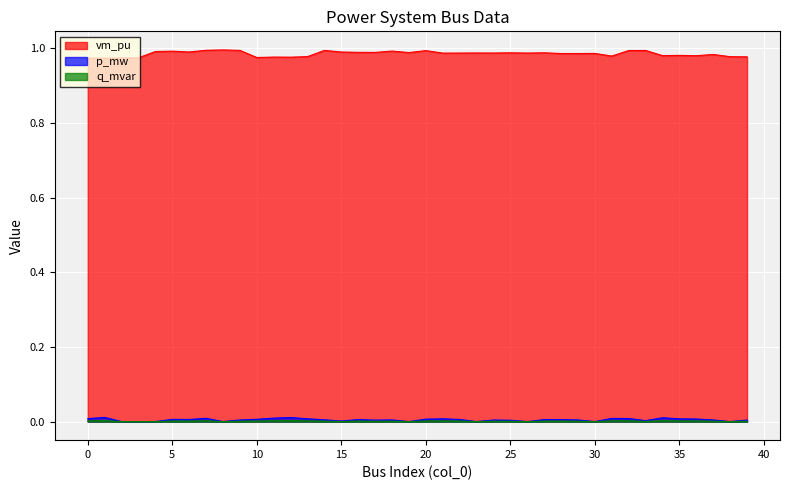

In vm_pu, how many points are lower than both neighbors (excluding endpoints)?

13